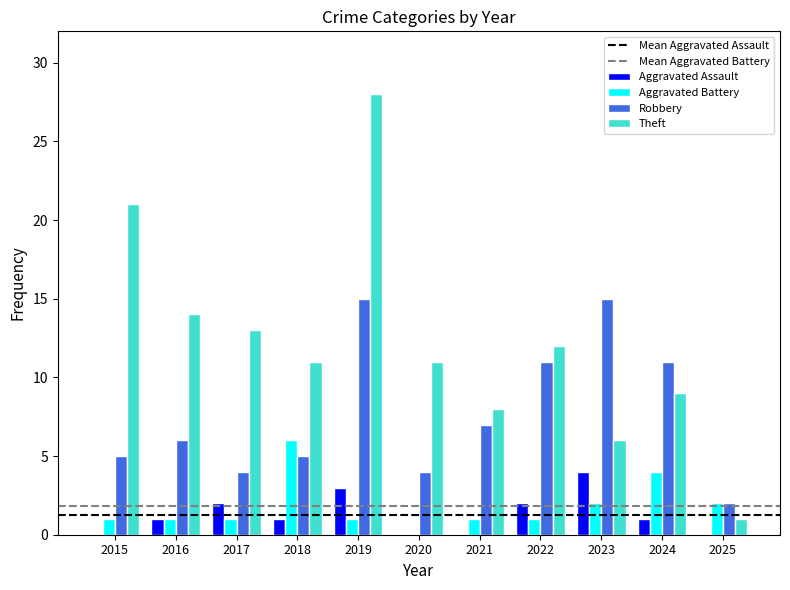

What is the total value across all series at 2022?

26